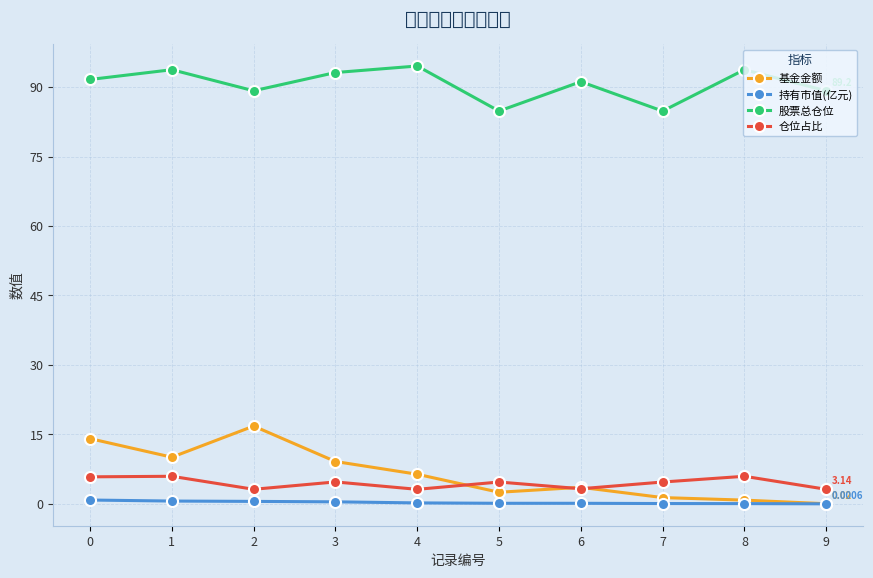

What is the approximate value of 股票总仓位 at 8?

93.8